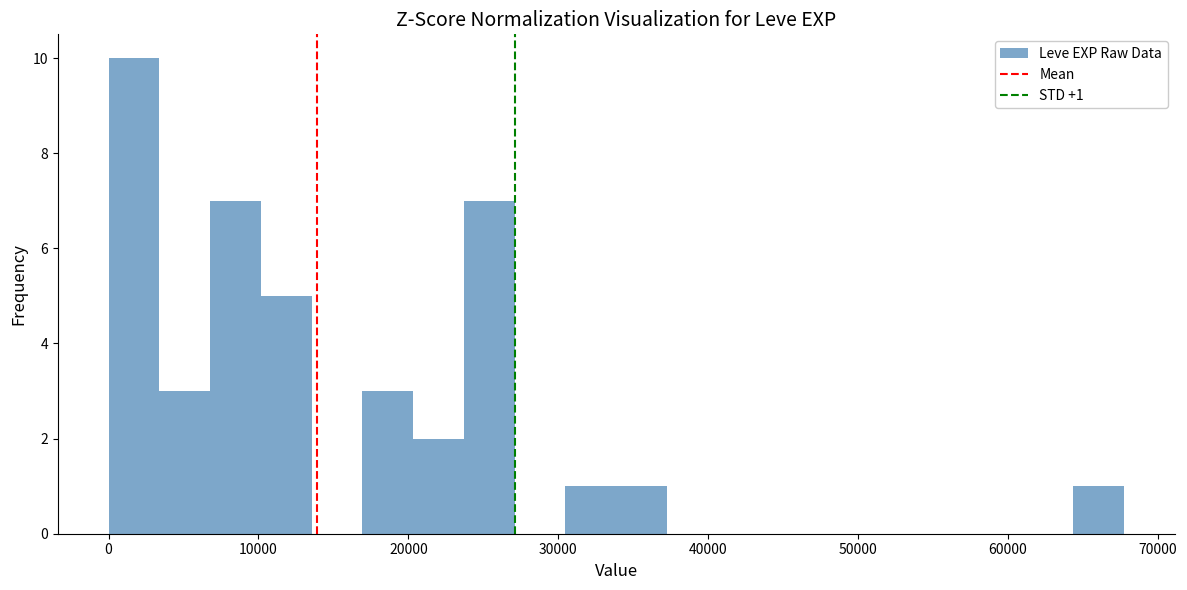

Around what value on the x-axis is the tallest bar? Give the approximate position of its centre, as read against the axis.

2000